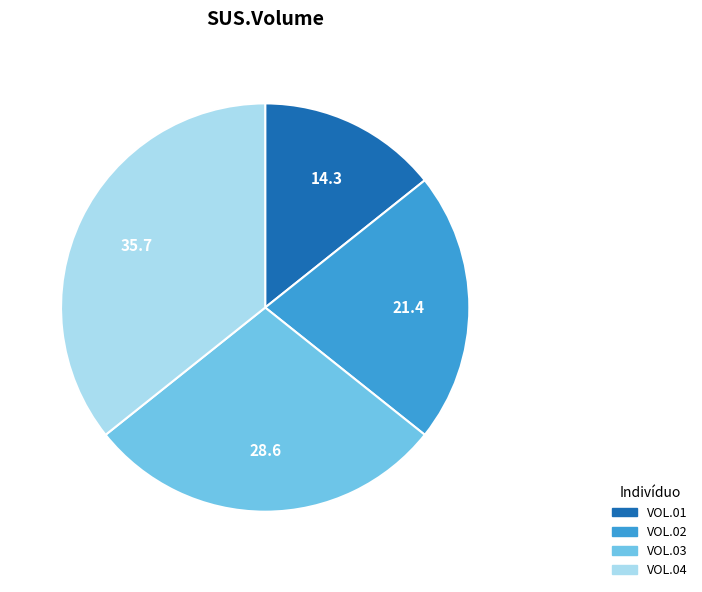

Do VOL.02 and VOL.01 together represent more than half of the pie?

No